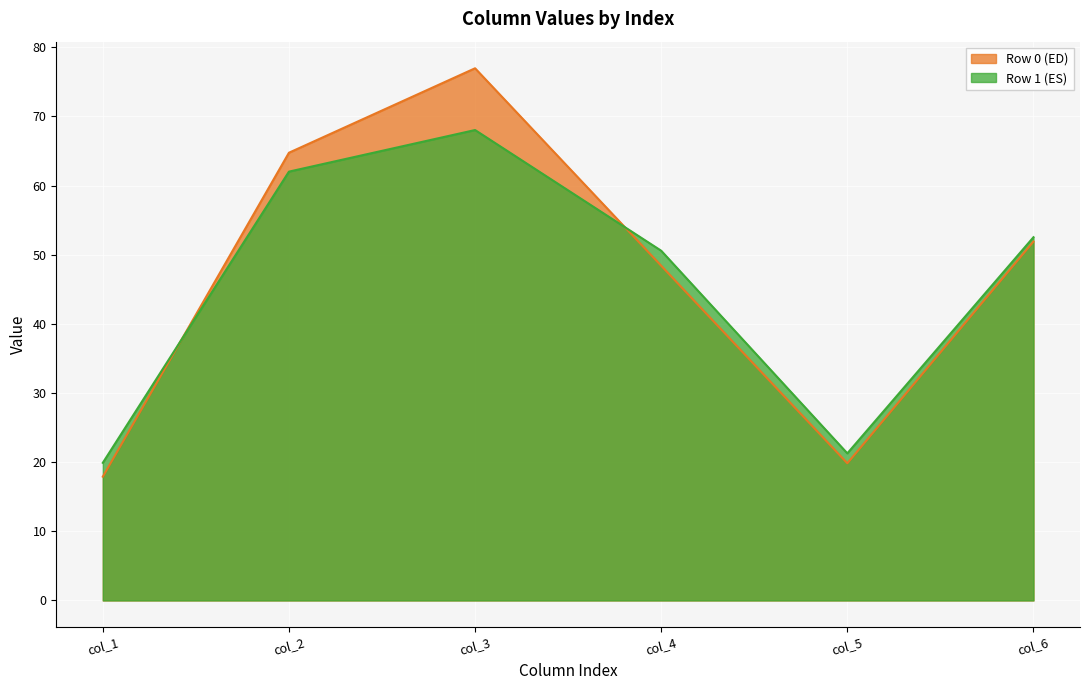

What value does the Row 0 (ED) series have at col_4?

48.4